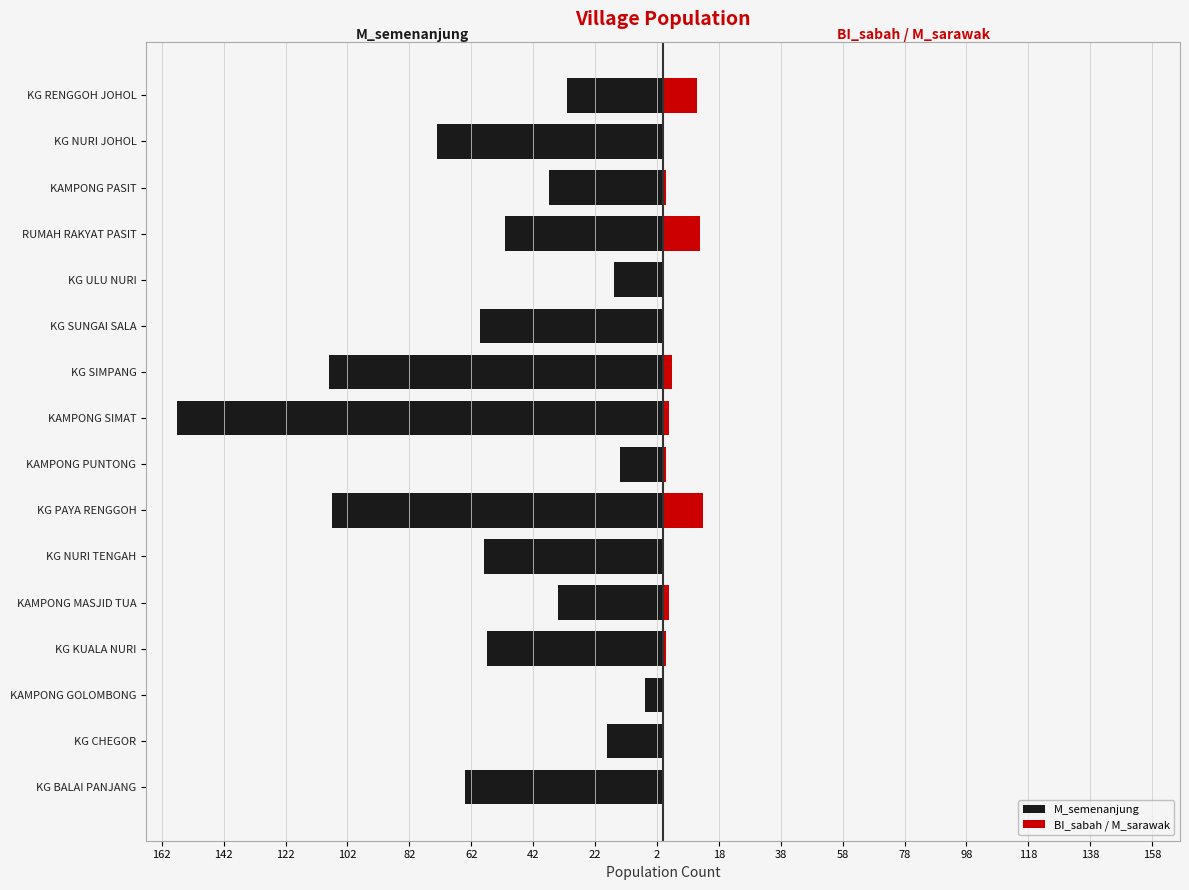

True or false: M_semenanjung has a value of -6 at KAMPONG GOLOMBONG.

True